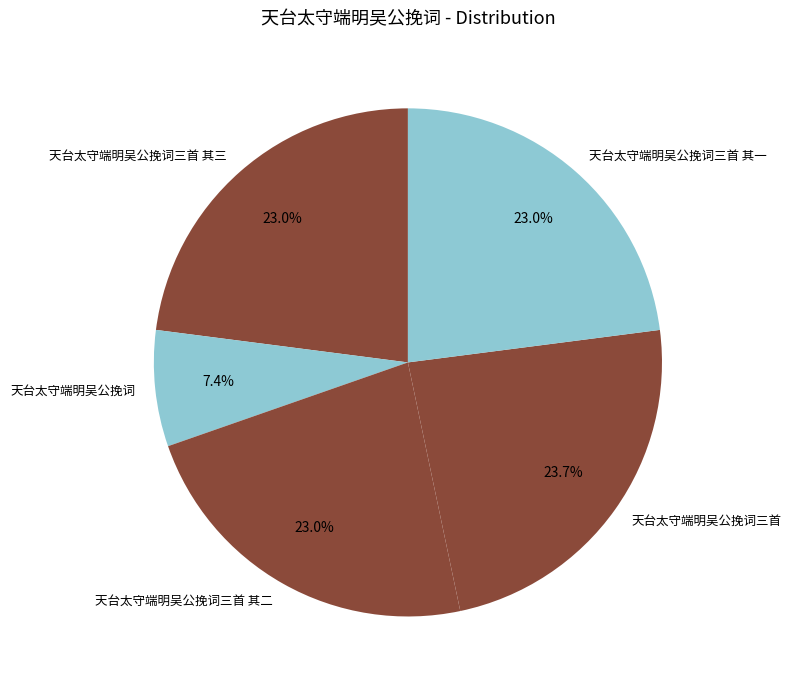

What percentage do 天台太守端明吴公挽词 and 天台太守端明吴公挽词三首 together represent?

31.1%